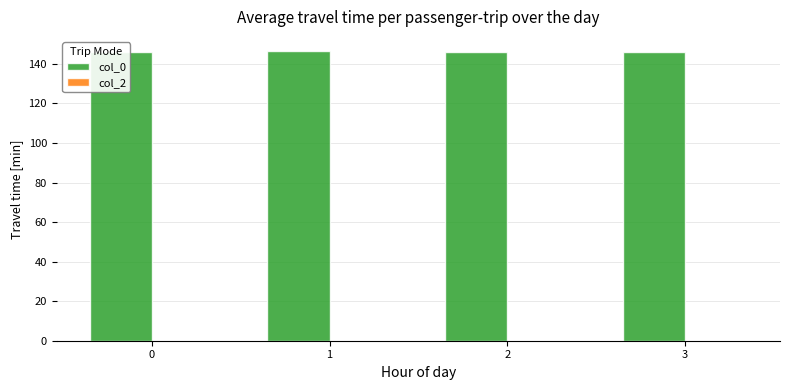

At how many categories does at least one series exceed 142?

4